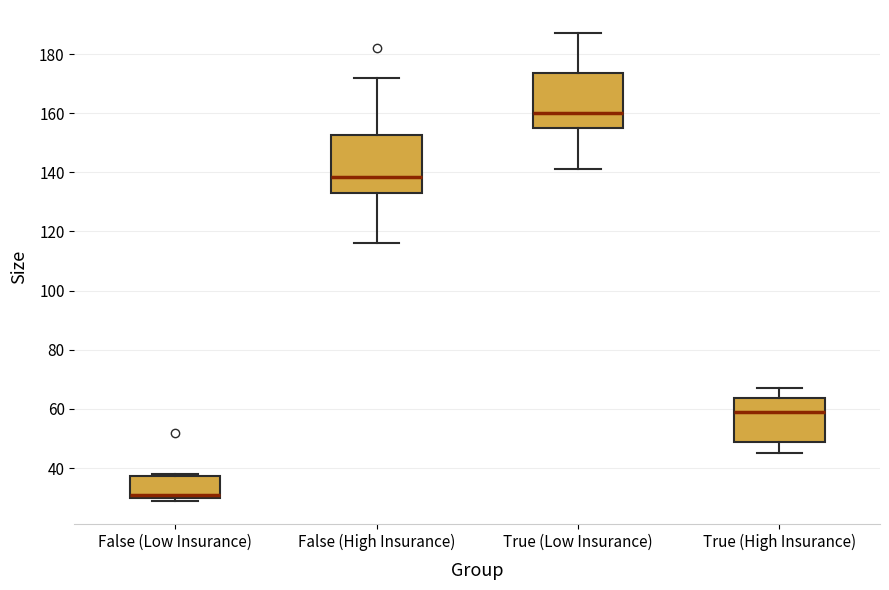

Which box's median line is the highest?

True (Low Insurance)